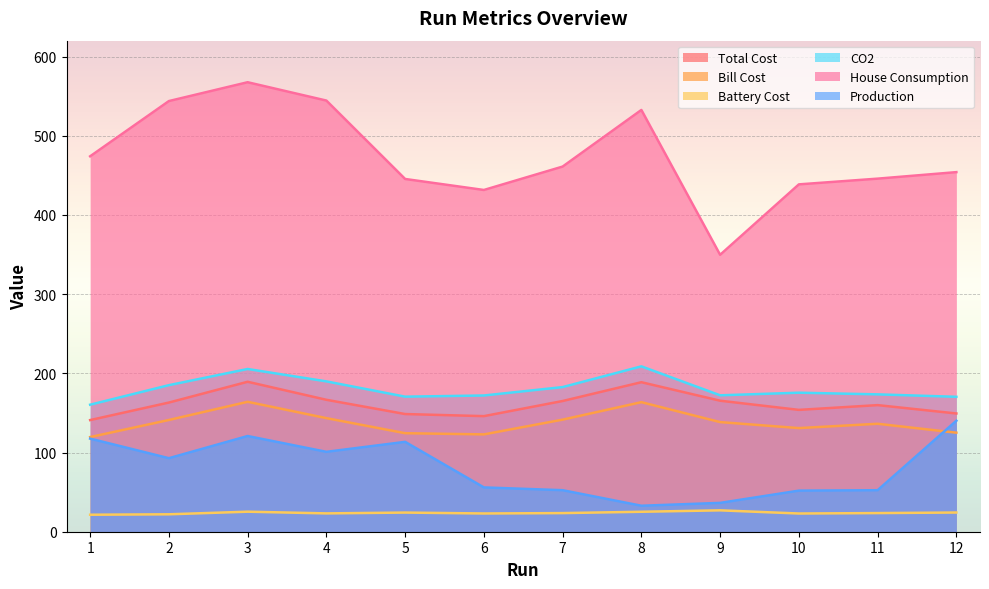

How many lines are shown in the chart?

6